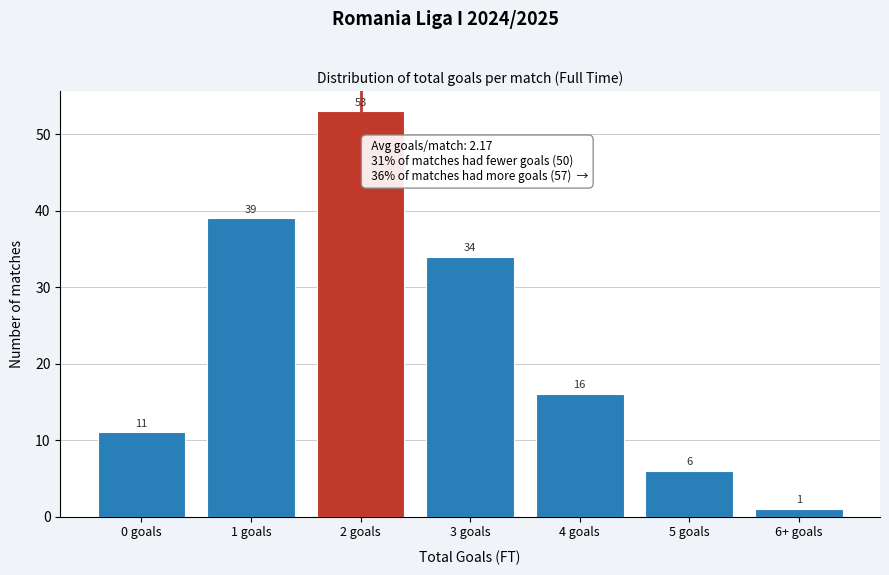

Reading left to right, transcribe all the data shown in this chart.

11	39	53	34	16	6	1